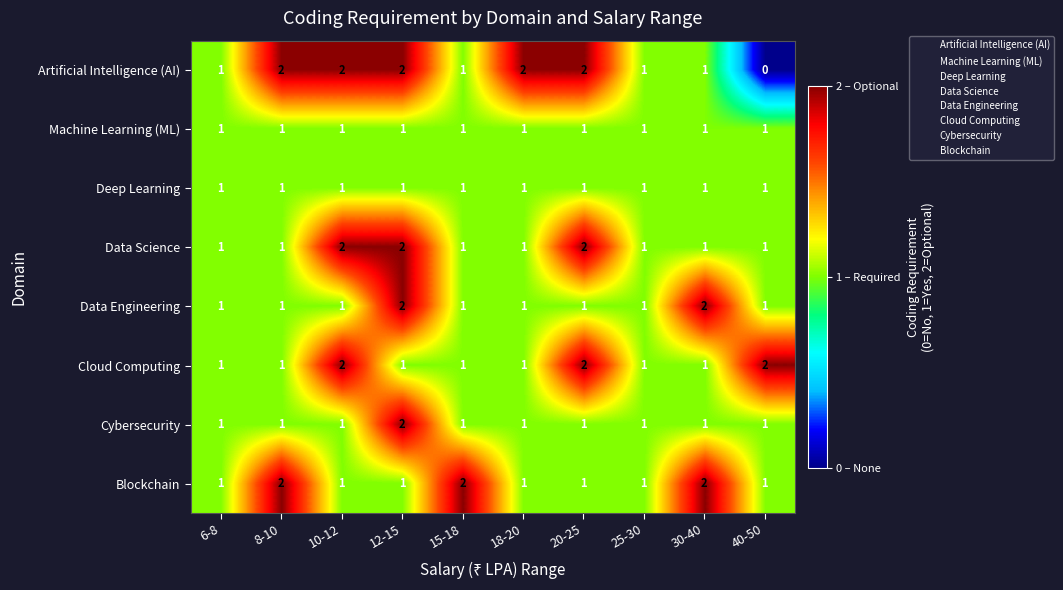

Is the value of Cloud Computing at 40-50 greater than the value of Deep Learning at 8-10?

Yes